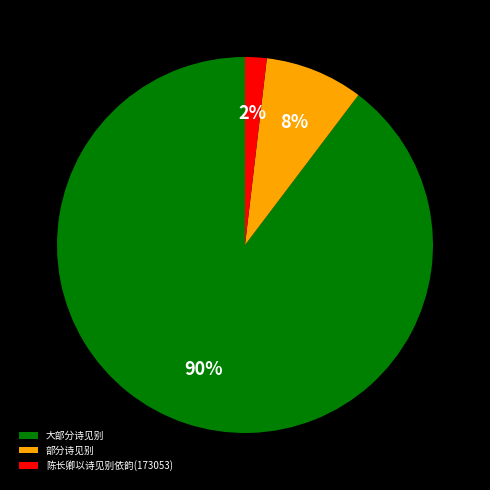

Which has a higher value, 部分诗见别 or 陈长卿以诗见别依韵(173053)?

部分诗见别